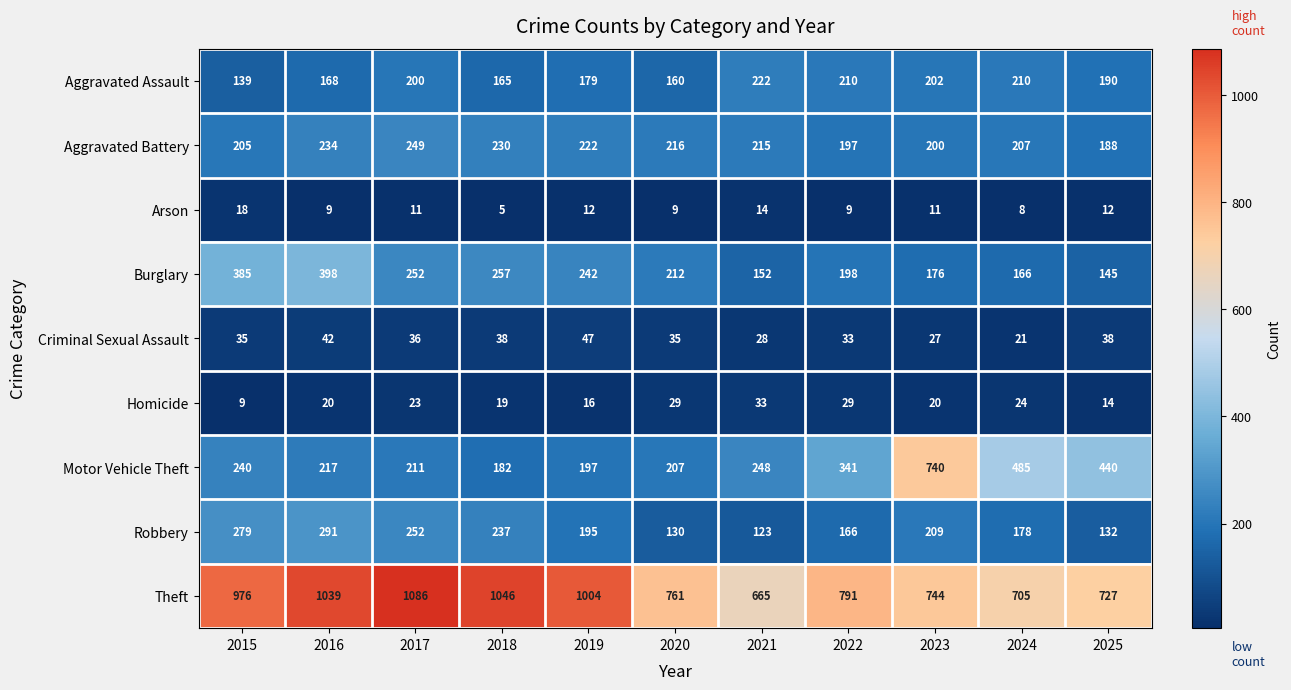

Where is Aggravated Assault nearest to the value 180?

2019